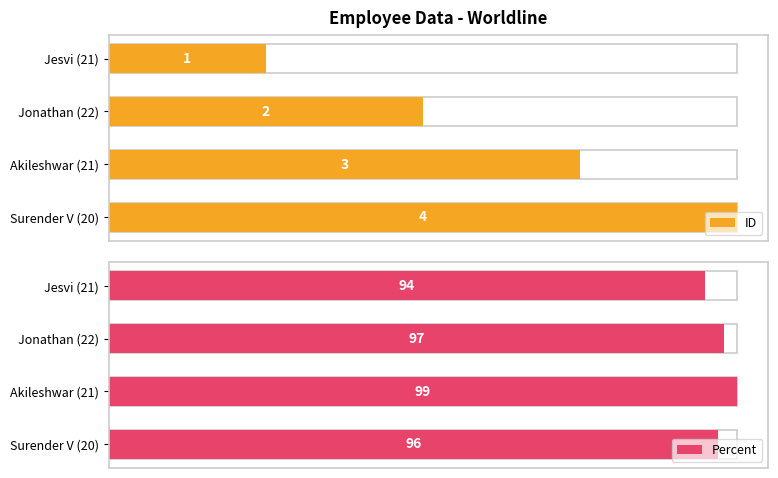

How many bars are there in total?

8